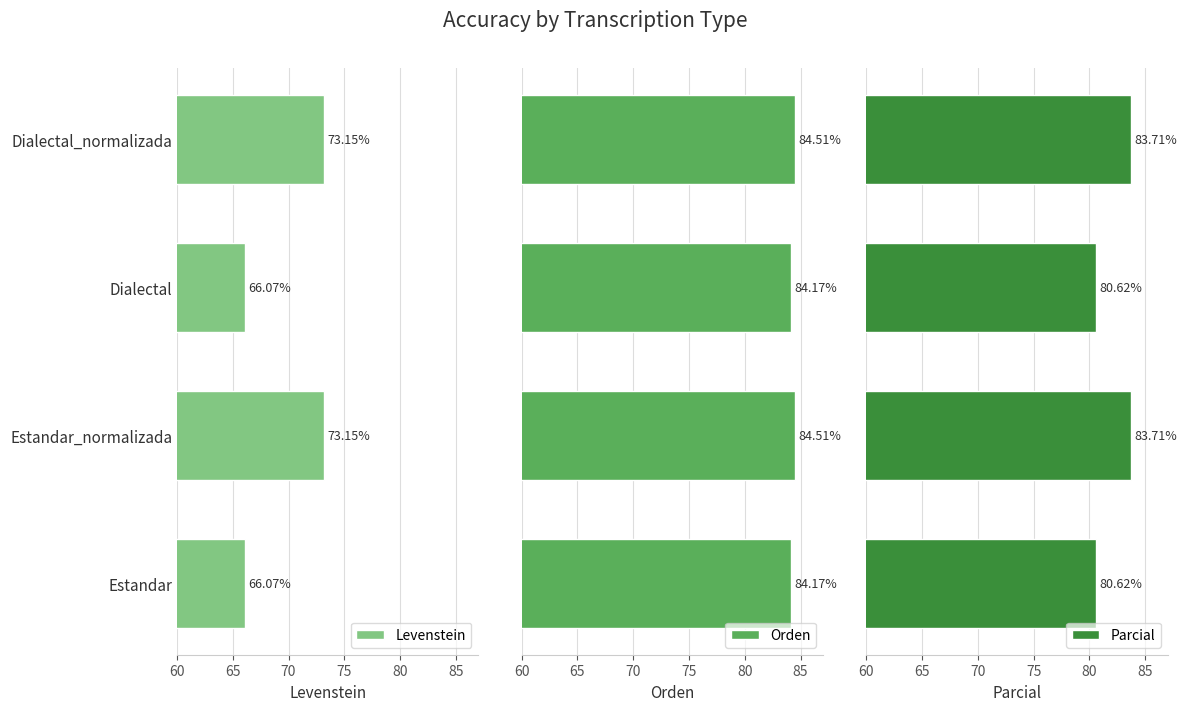

What is the average value of the Orden series?

84.3